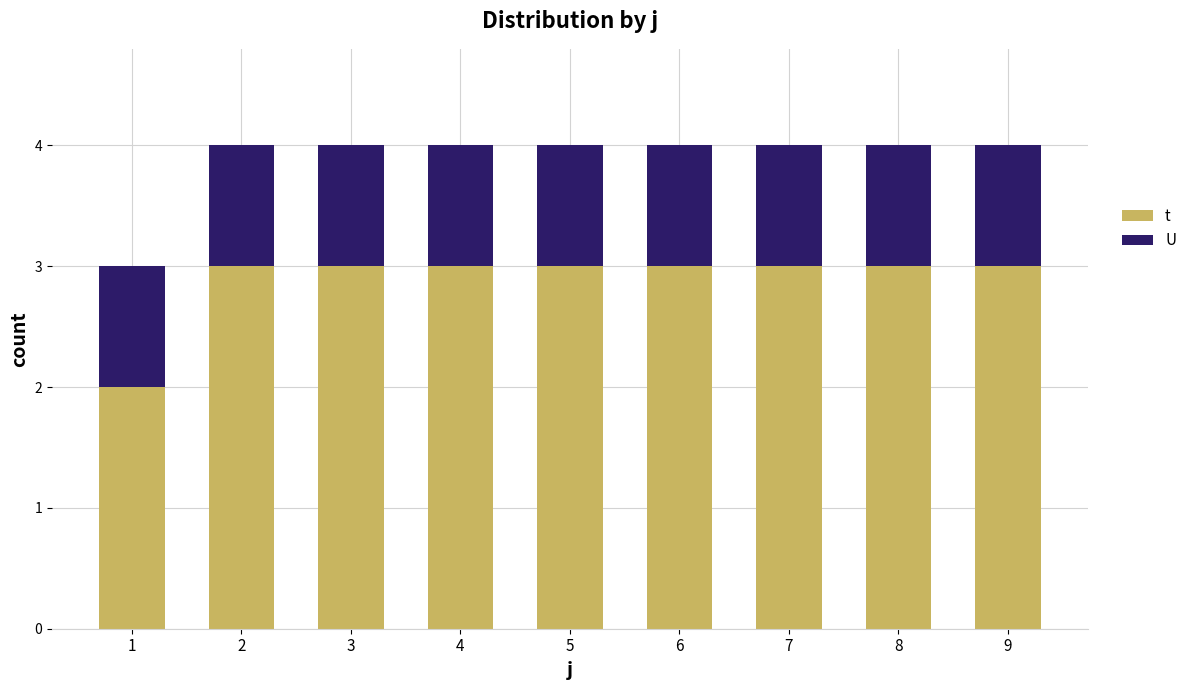

Rank the series at 8 from highest to lowest value.

t, U